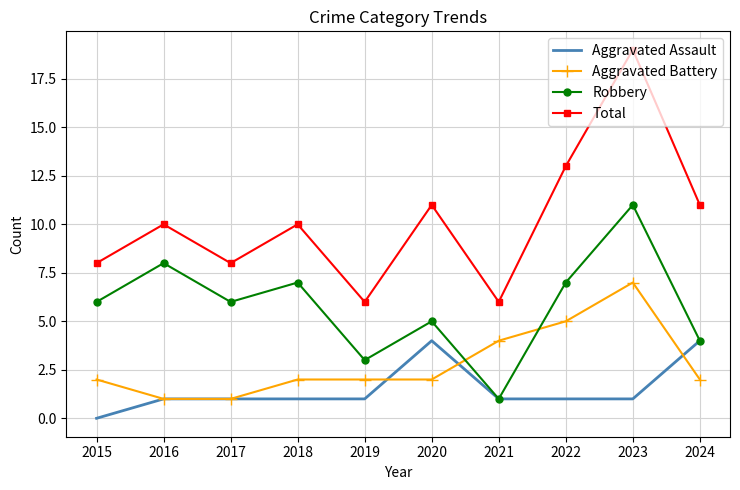

True or false: Aggravated Battery and Robbery intersect in this chart.

True